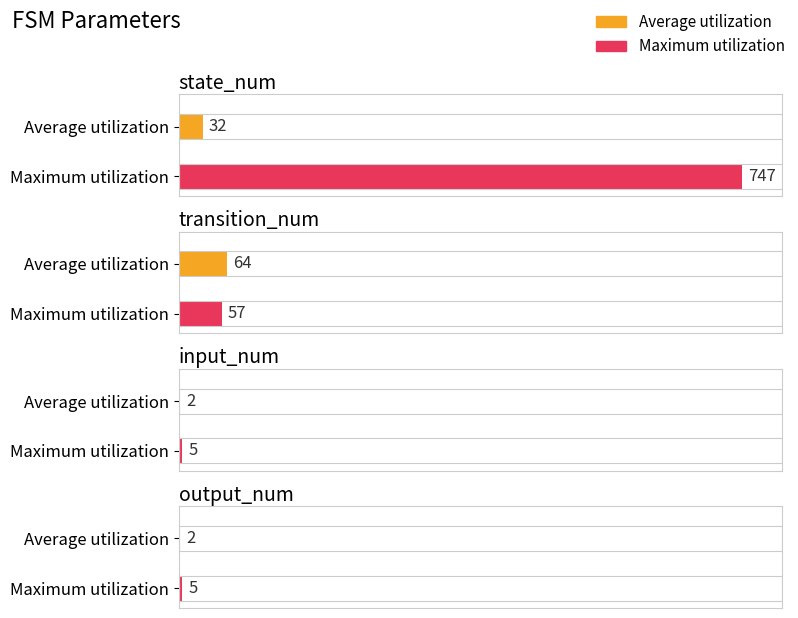

What is the label of the 3rd bar from the right?

transition_num